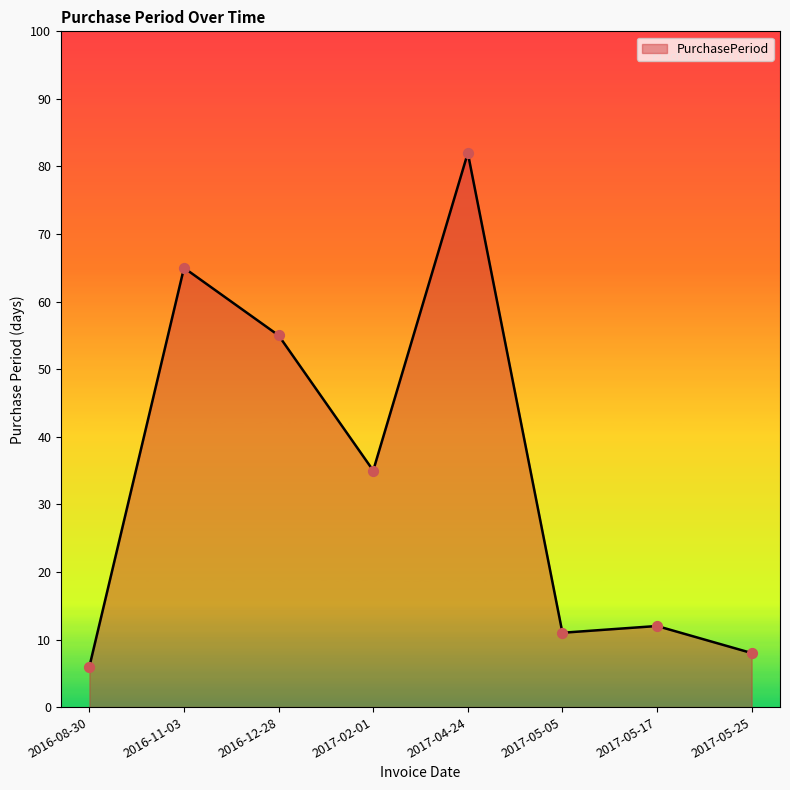

Between 2017-05-05 and 2017-02-01, which is larger?

2017-02-01